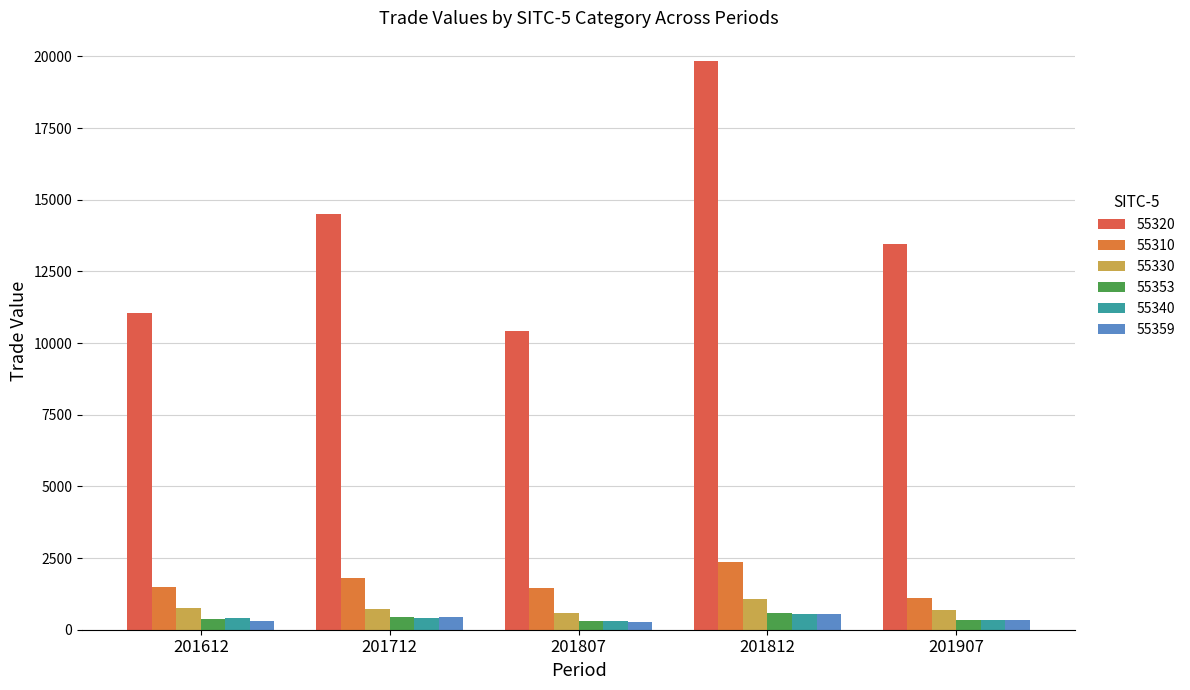

How many data points does each series have?

5